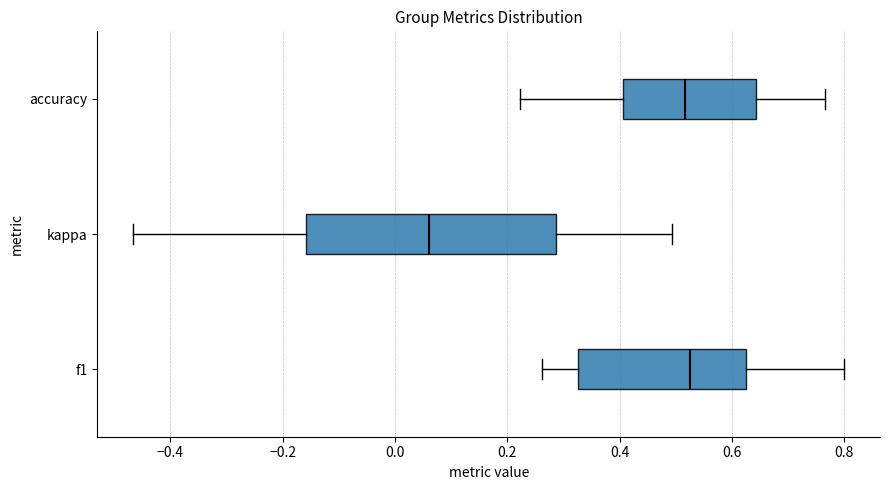

Comparing the boxes themselves (not the whiskers), which one is the widest?

kappa